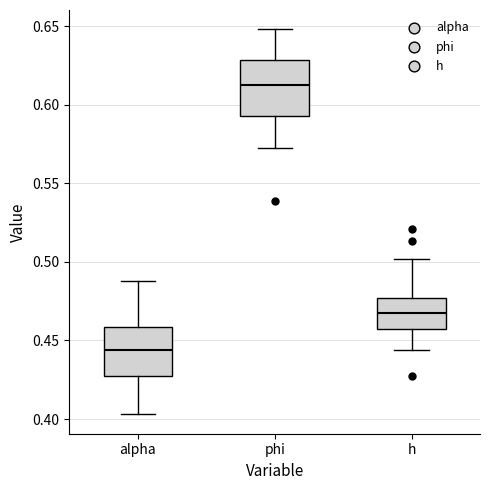

Reading left to right, read every box against the y-axis: the position of its median line, the range the box covers, and the ends of its whiskers. The values are not printed on the chart, so give them approximately, as read against the axis.

alpha: median 0.445, box 0.430 to 0.460, whiskers 0.405 to 0.490
phi: median 0.615, box 0.595 to 0.630, whiskers 0.575 to 0.650
h: median 0.465, box 0.455 to 0.475, whiskers 0.445 to 0.500